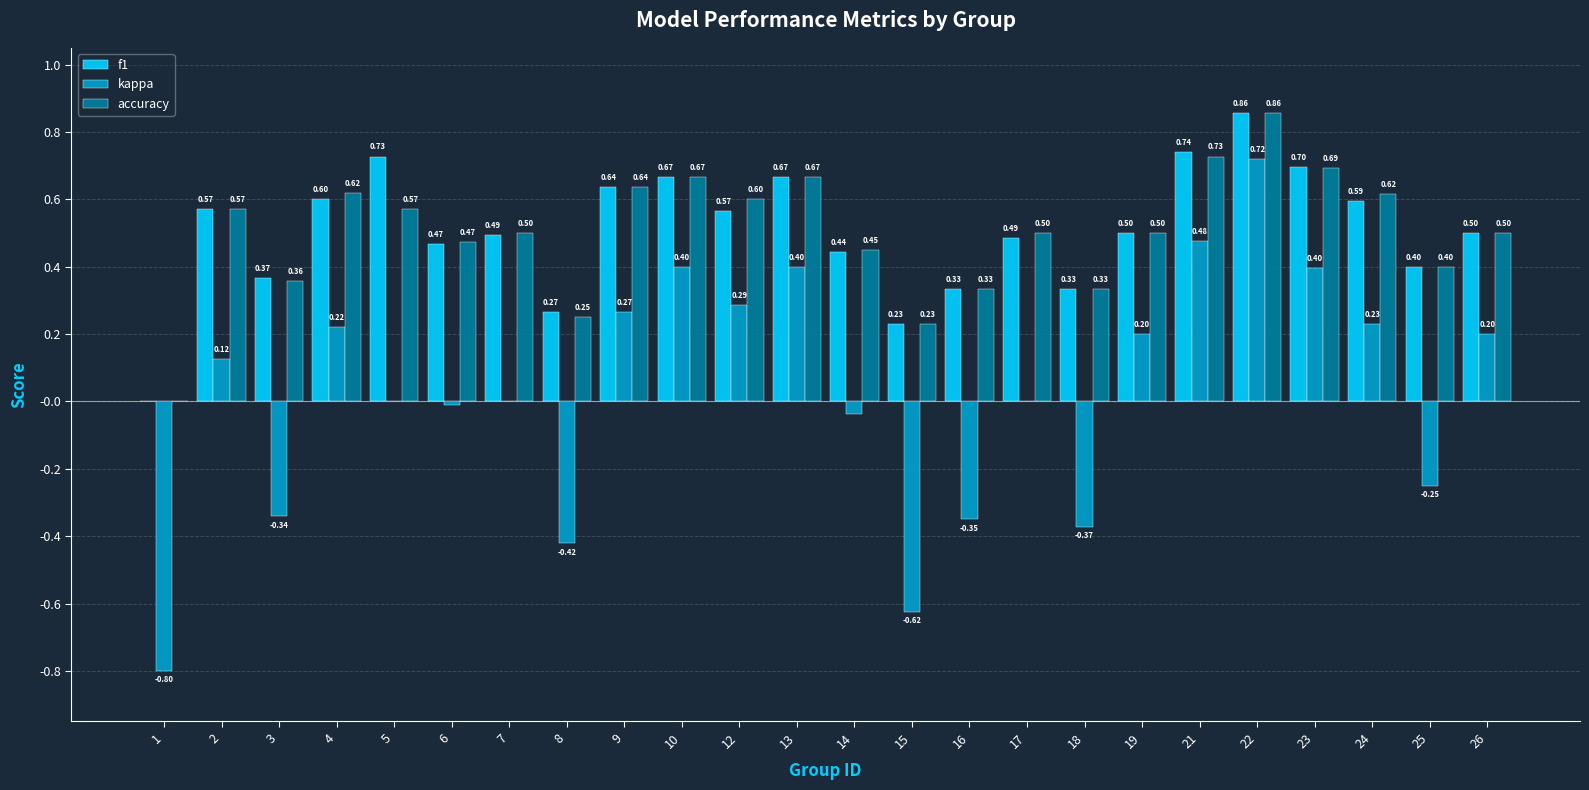

Is the value of kappa at 7 greater than the value of f1 at 15?

No